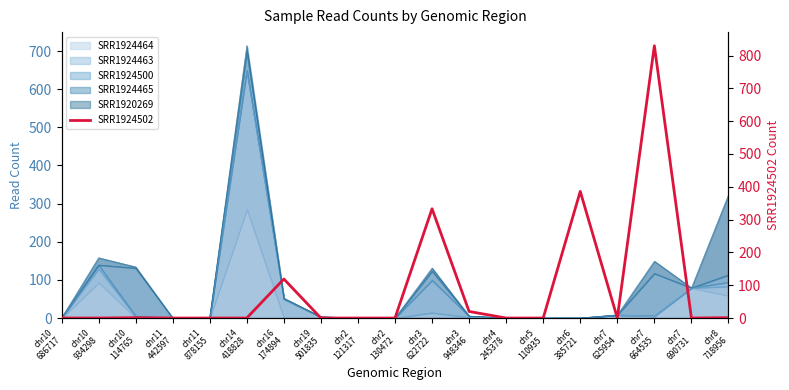

What is the maximum value shown in the chart?

830